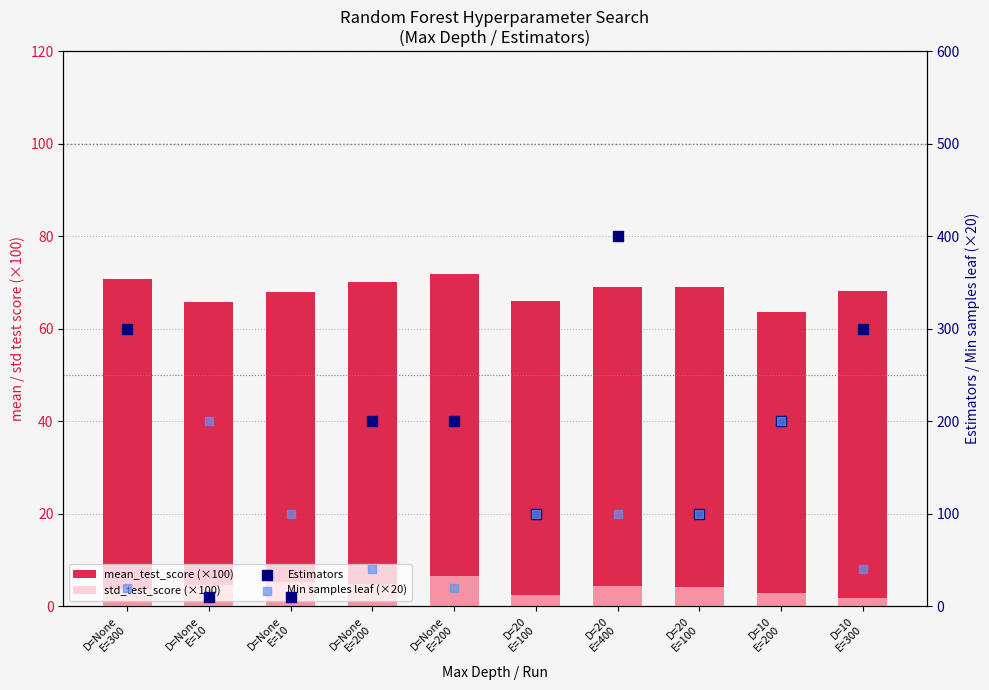

Which series has the largest total across all categories?

Estimators